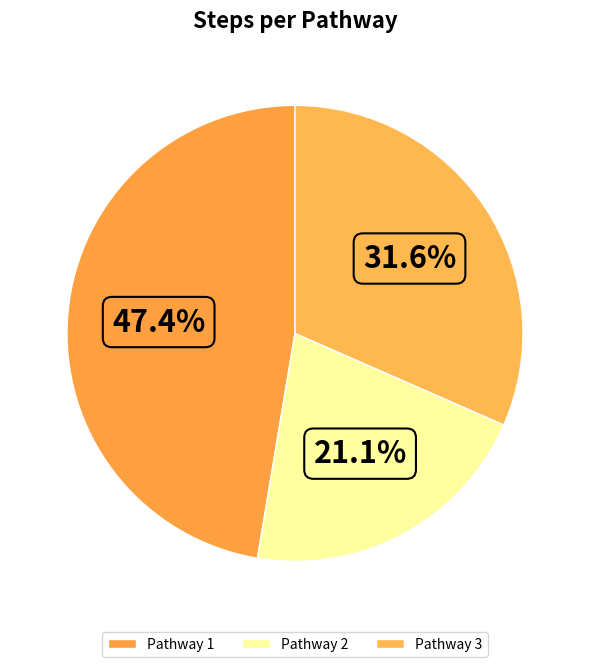

Is there a majority slice in this chart?

No